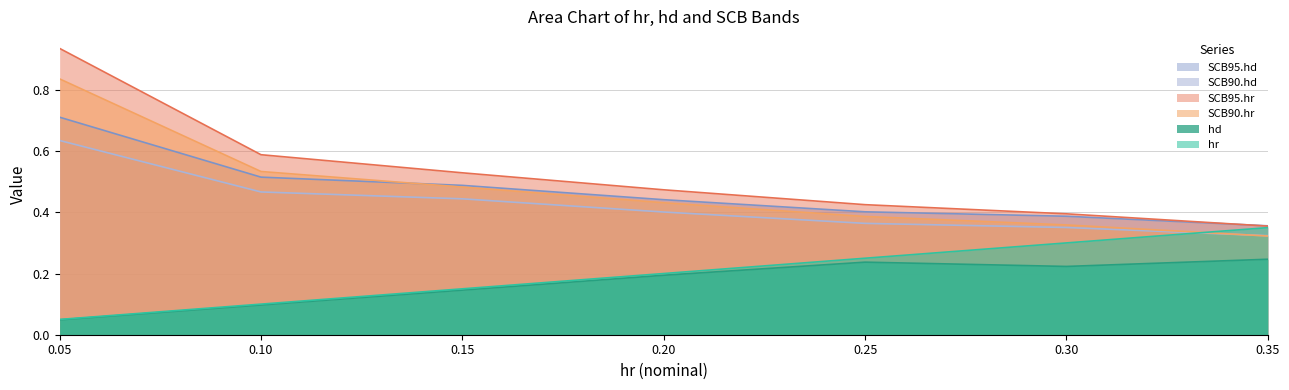

Which has a higher value, 0.25 or 0.3?

0.3